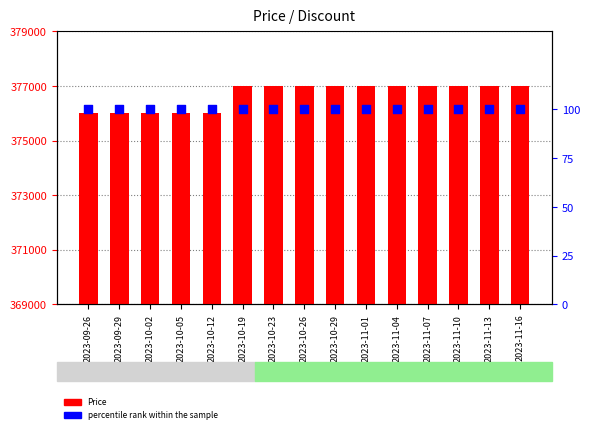

At how many categories does at least one series exceed 99246?

15